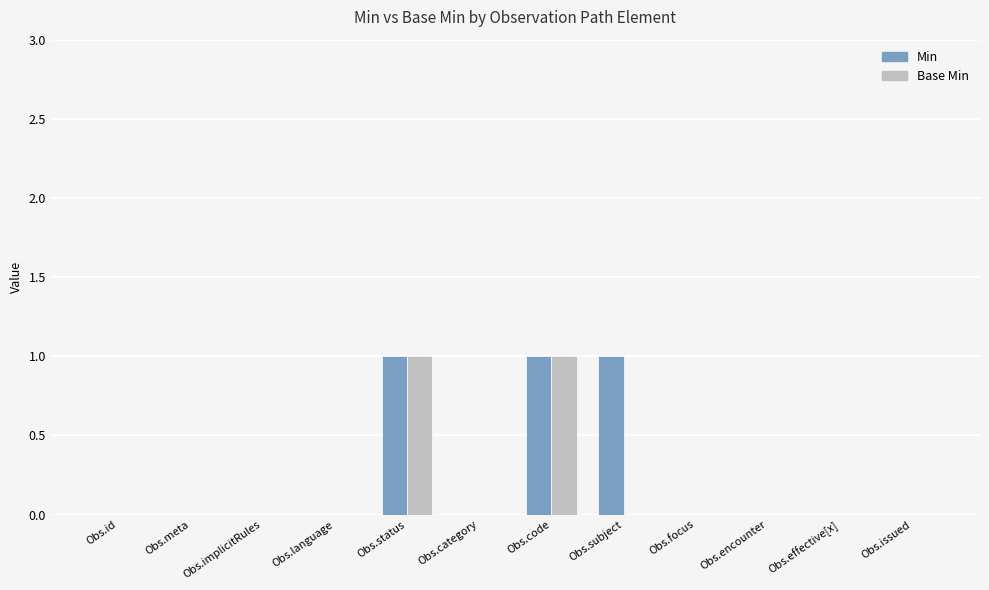

Is the value of Min at Obs.language greater than the value of Base Min at Obs.code?

No